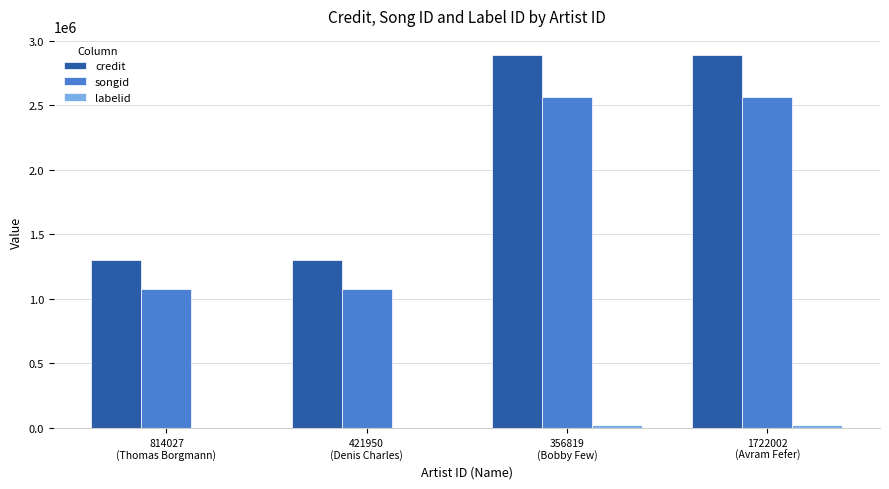

What is the maximum value shown in the chart?

2892485